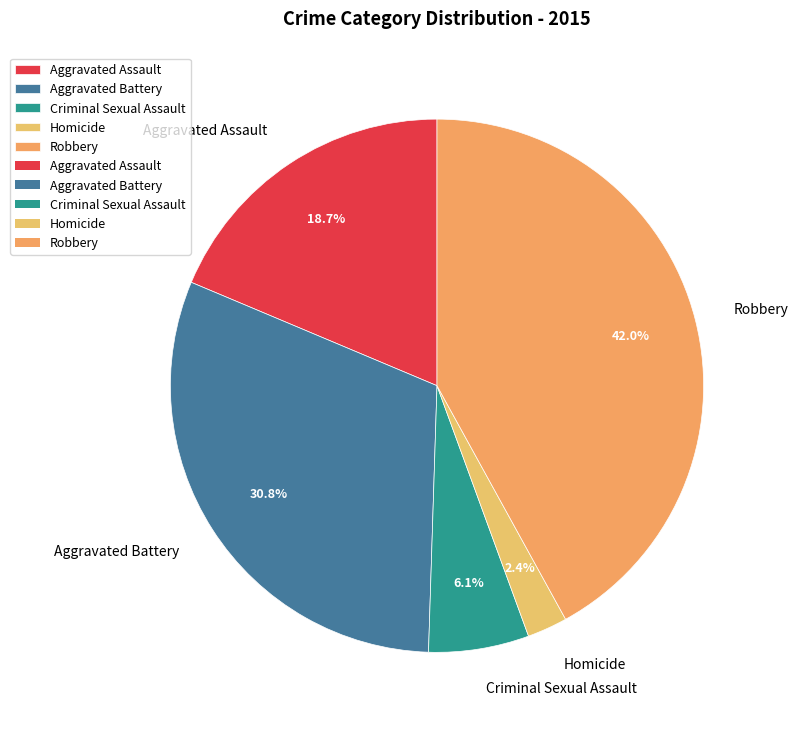

How many slices are in this pie chart?

5